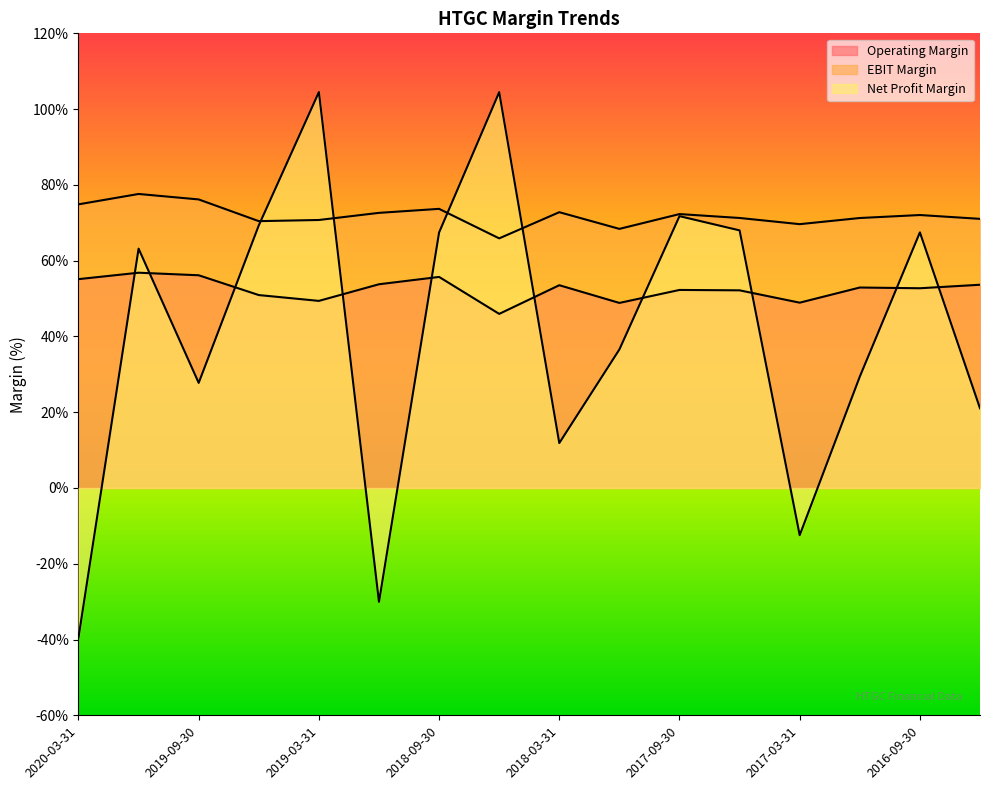

At which category is the sum across all series the highest?

2019-03-31